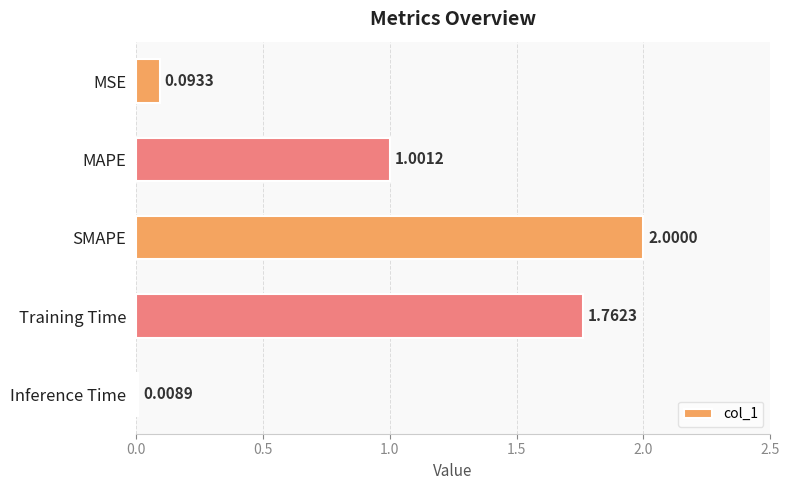

Which label corresponds to the largest value in the chart?

SMAPE